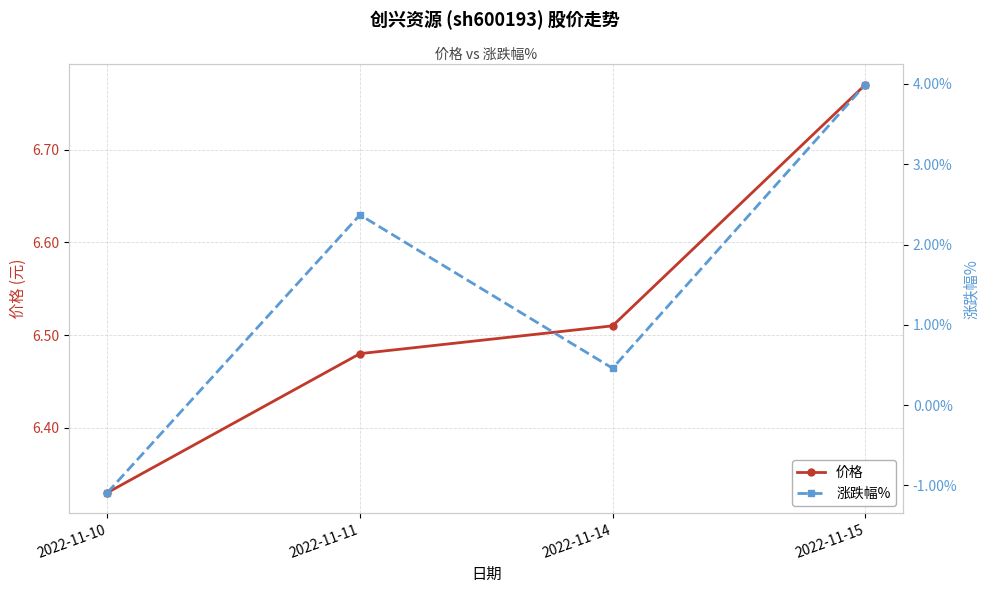

How many values in 涨跌幅% are above zero?

3